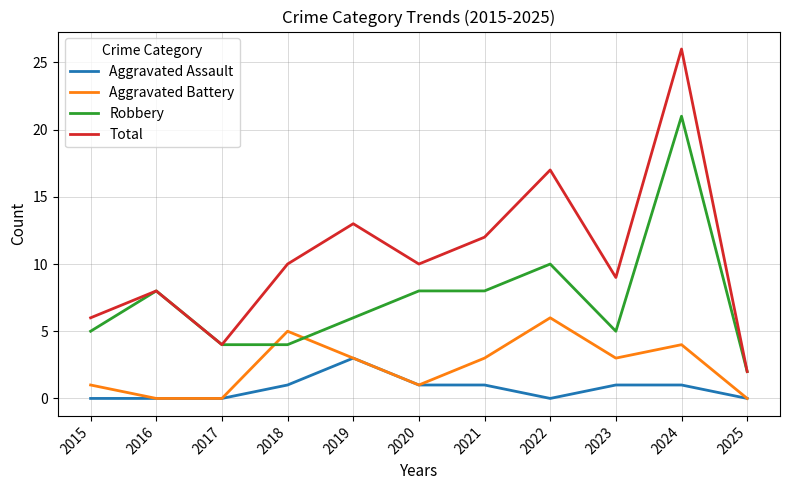

What is the difference between the Aggravated Battery values at 2019 and 2015?

2